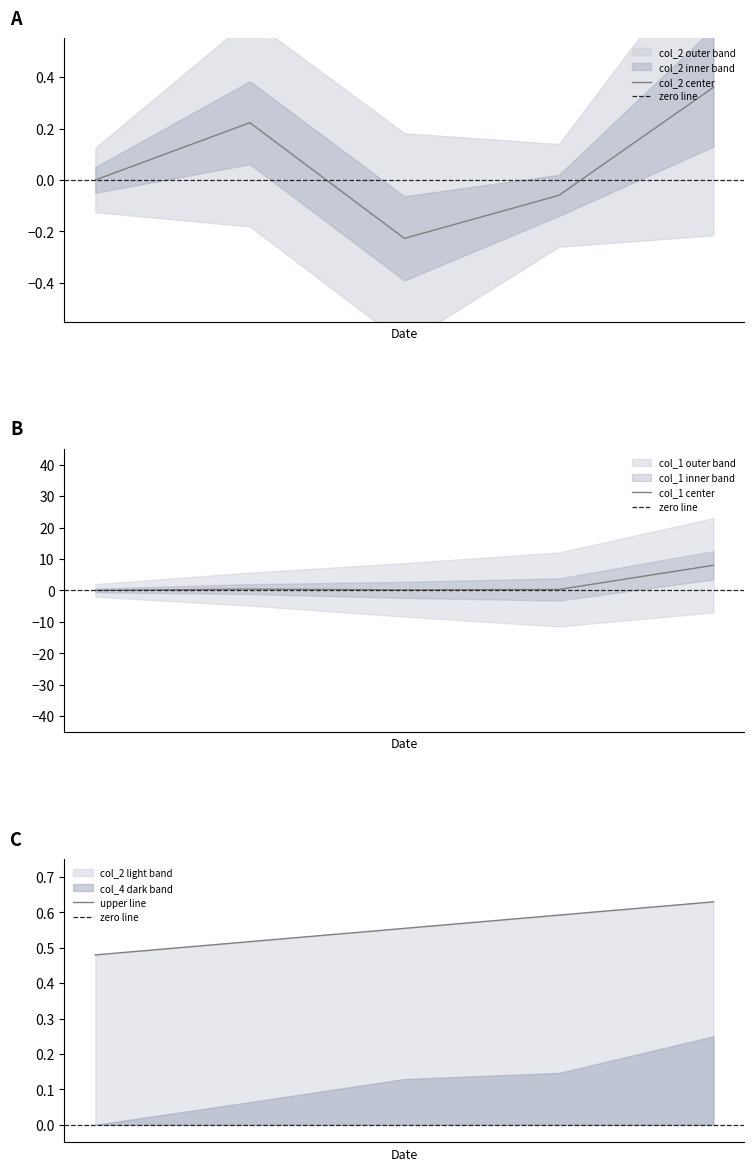

In col_1, how many points are lower than both neighbors (excluding endpoints)?

1